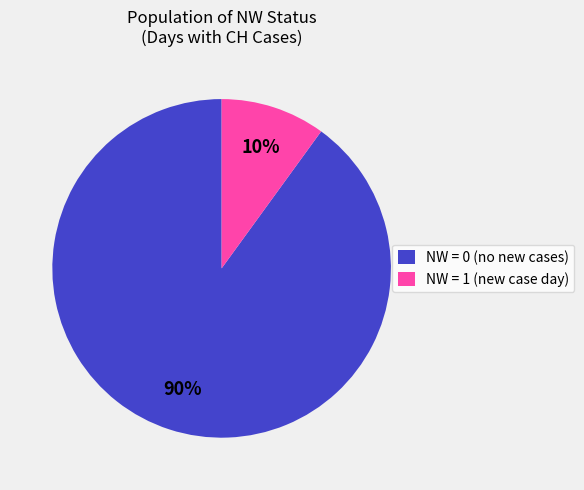

To the nearest percent, what is the difference between the largest and smallest slice percentages?

80%